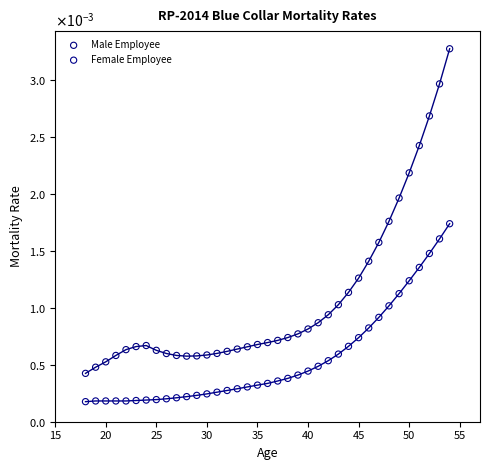

Which series reaches the minimum Y coordinate?

Female Employee